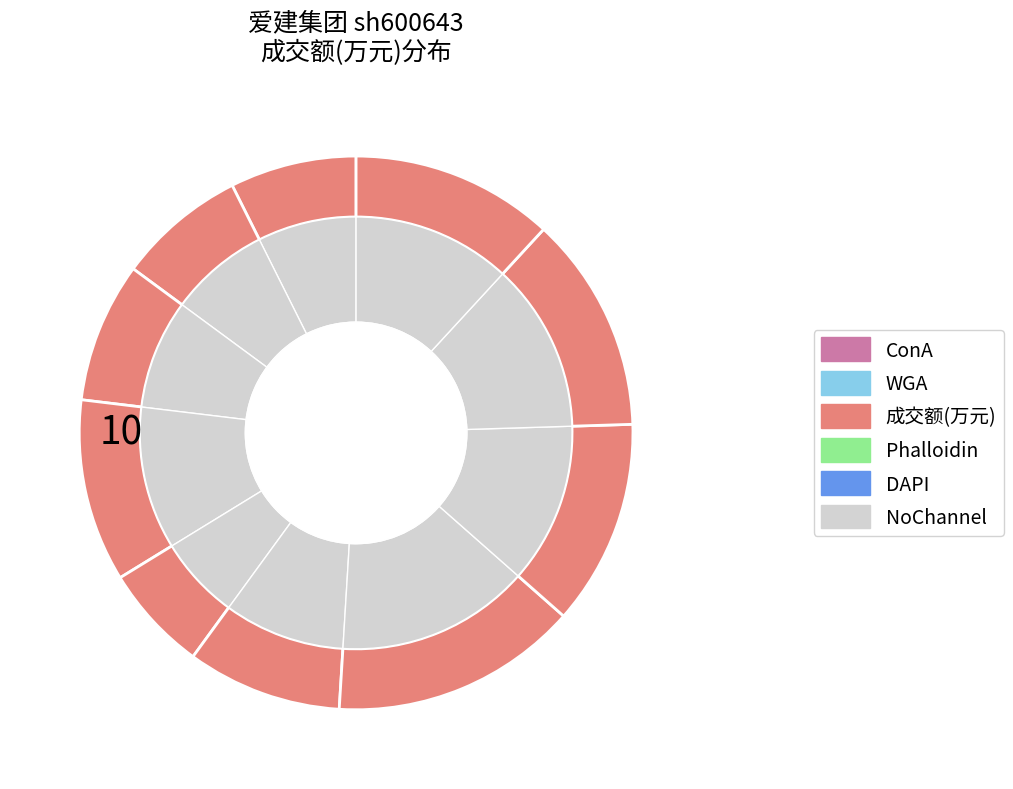

To the nearest percent, what is the combined percentage of 2022-11-21 and 2022-11-10?

20%